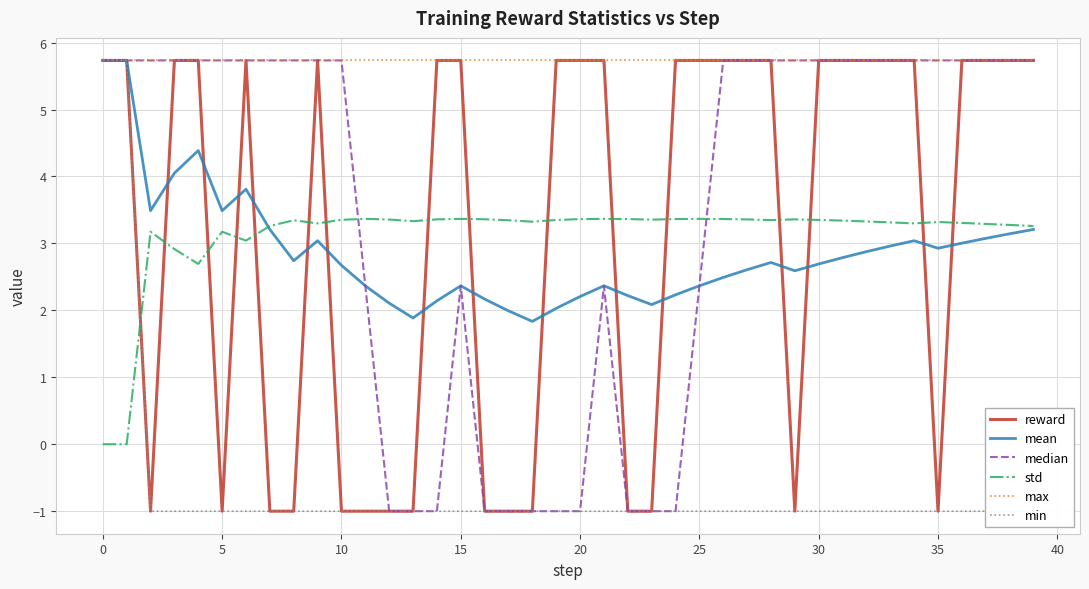

How many lines are shown in the chart?

6